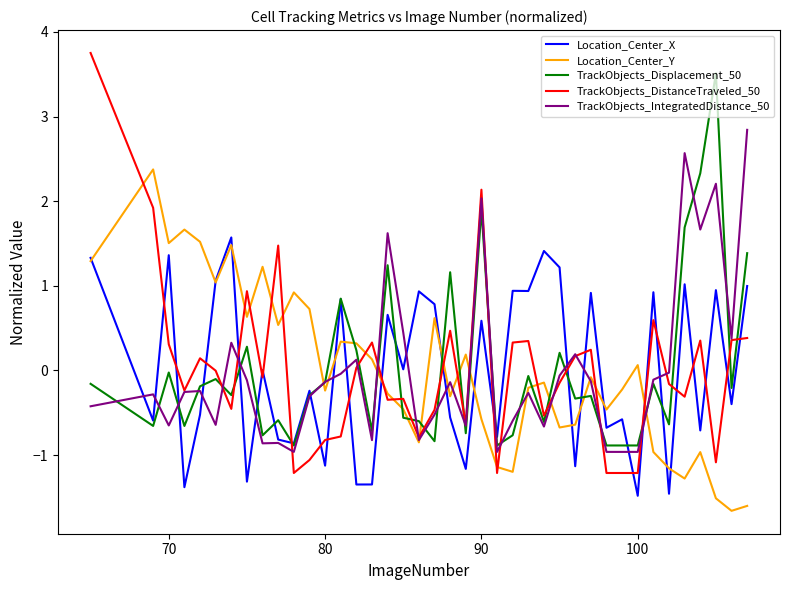

Rank the series by their maximum value, from lowest to highest.

Location_Center_X, Location_Center_Y, TrackObjects_IntegratedDistance_50, TrackObjects_Displacement_50, TrackObjects_DistanceTraveled_50